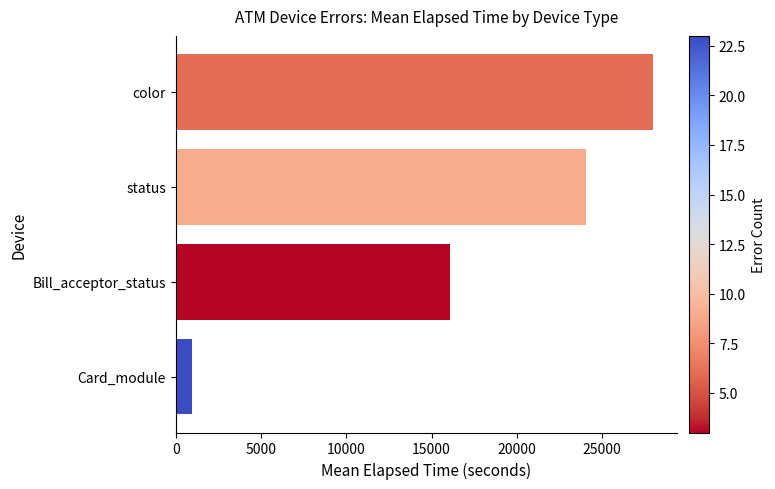

What is the ratio of the value at Bill_acceptor_status to the value at status?

0.7